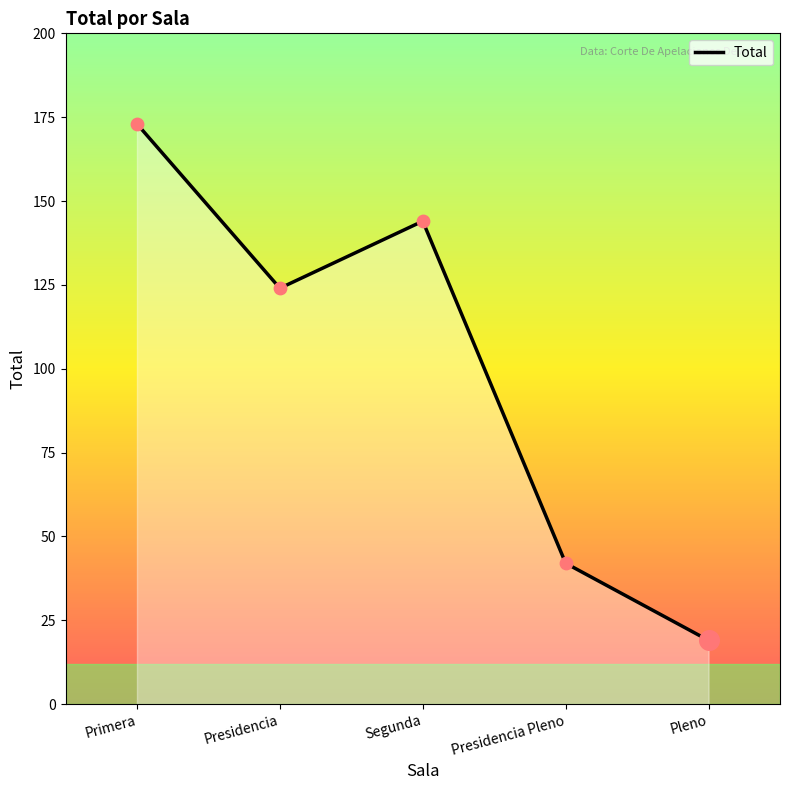

Between Presidencia Pleno and Presidencia, which is larger?

Presidencia